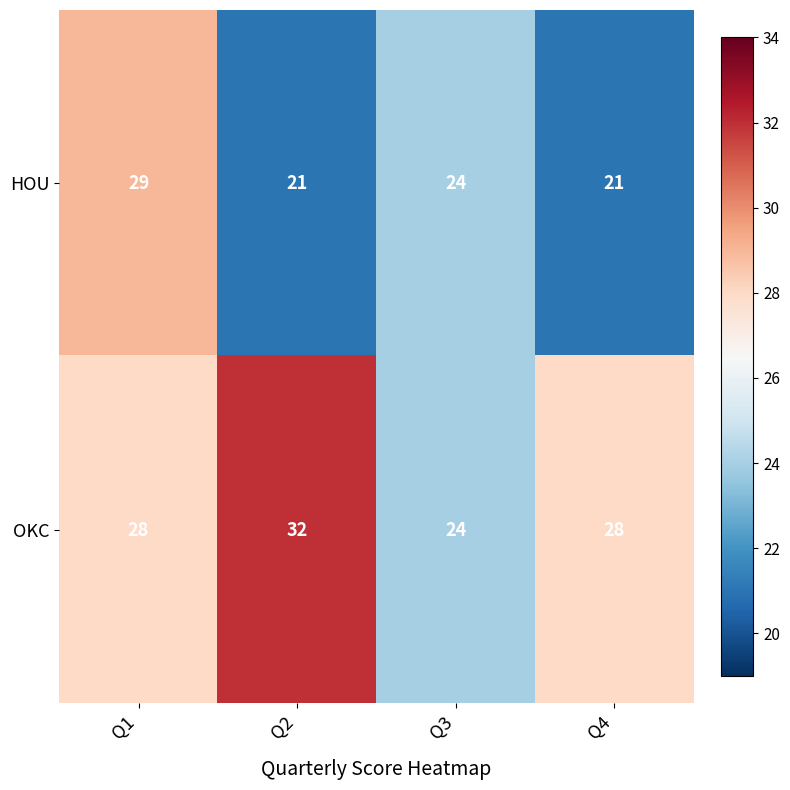

Which series changed the most between Q1 and Q4?

HOU